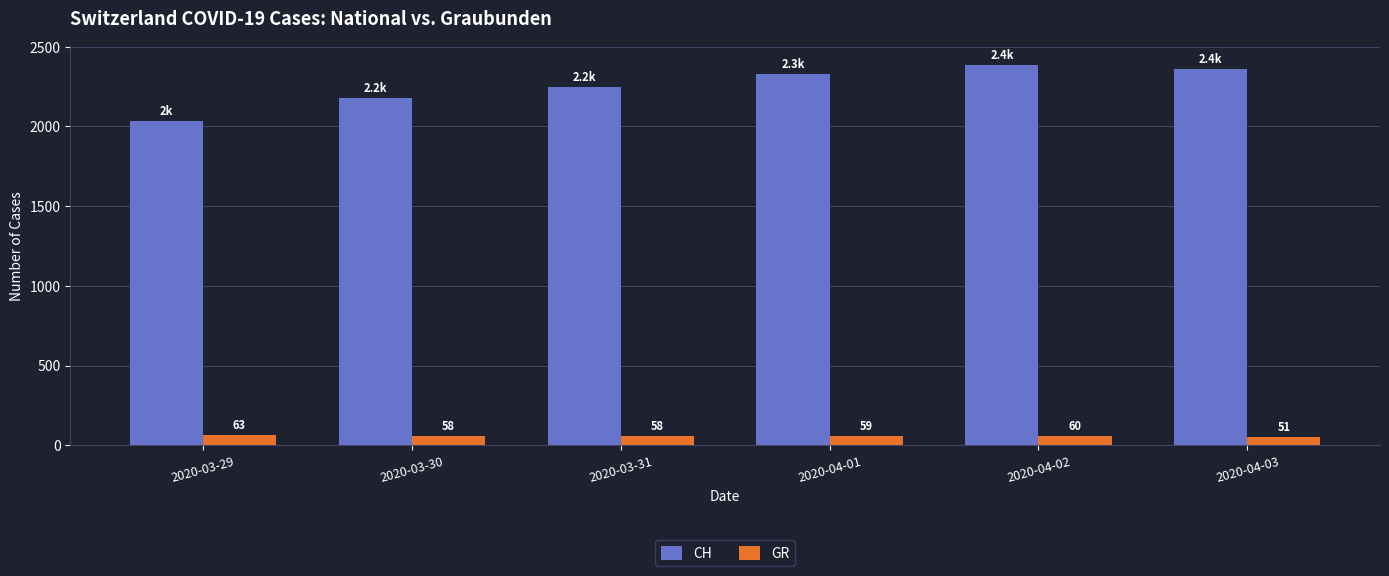

What is the approximate value of GR at 2020-04-03?

51